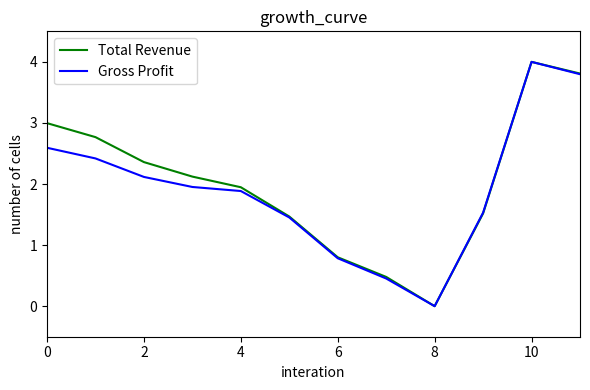

What is the greatest value displayed?

4.0